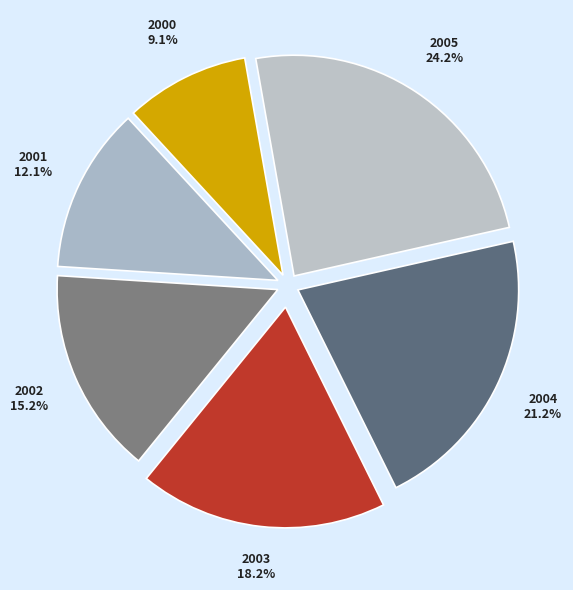

Is it true that 2002 is 15% of the pie?

True